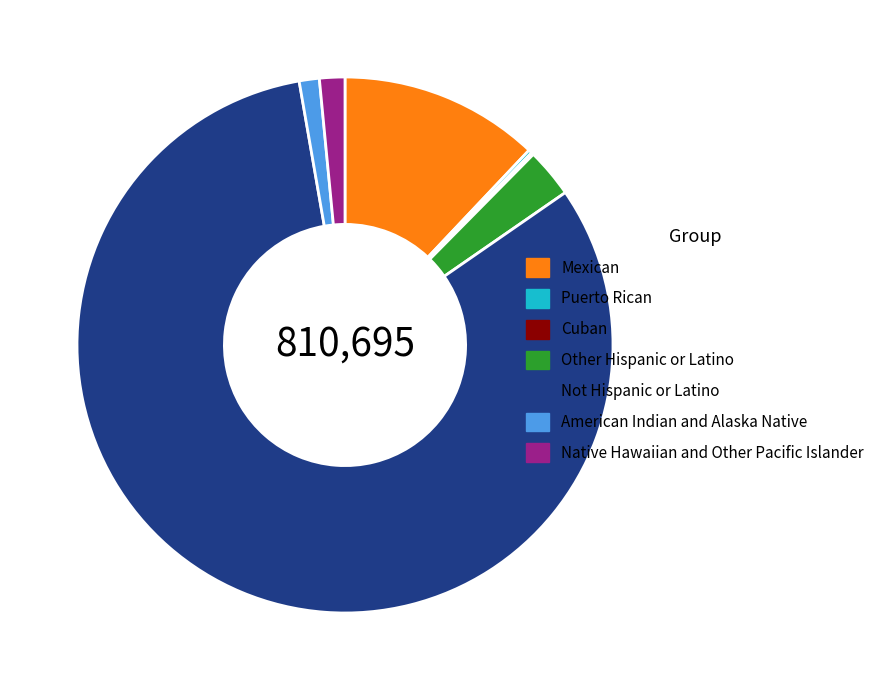

Which slice represents more than half of the pie?

Not Hispanic or Latino